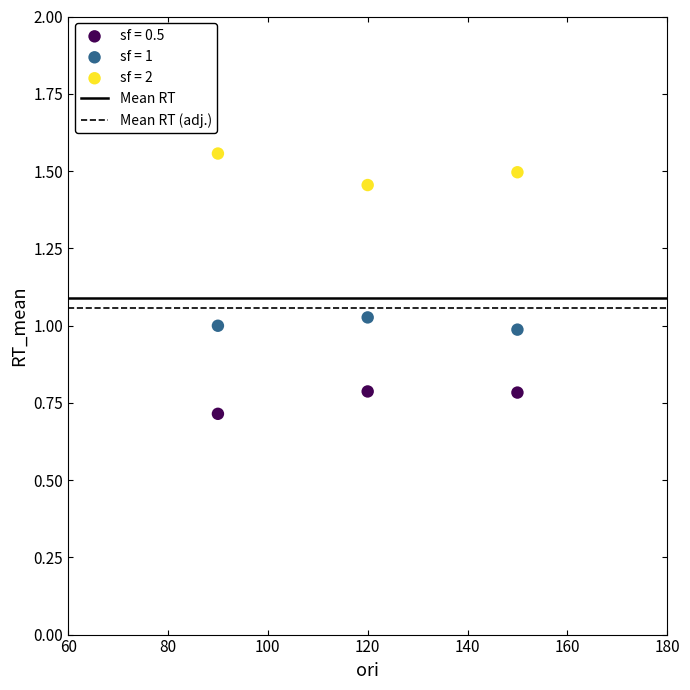

Which series reaches the maximum Y coordinate?

sf = 2